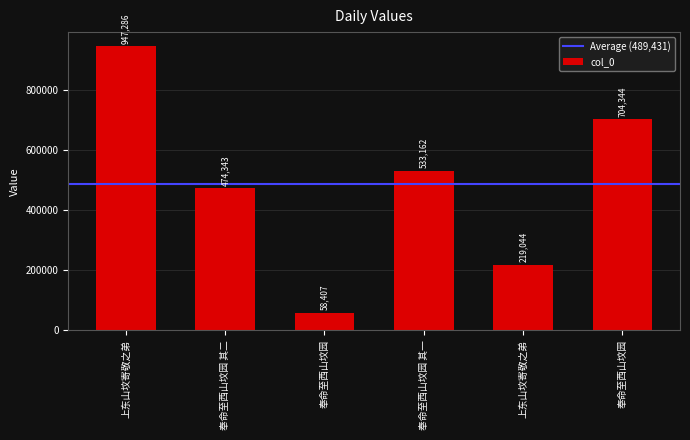

Rank the categories by value from lowest to highest.

奉命至西山坟园, 上东山坟寄敬之弟, 奉命至西山坟园 其二, 奉命至西山坟园 其一, 奉命至西山坟园, 上东山坟寄敬之弟